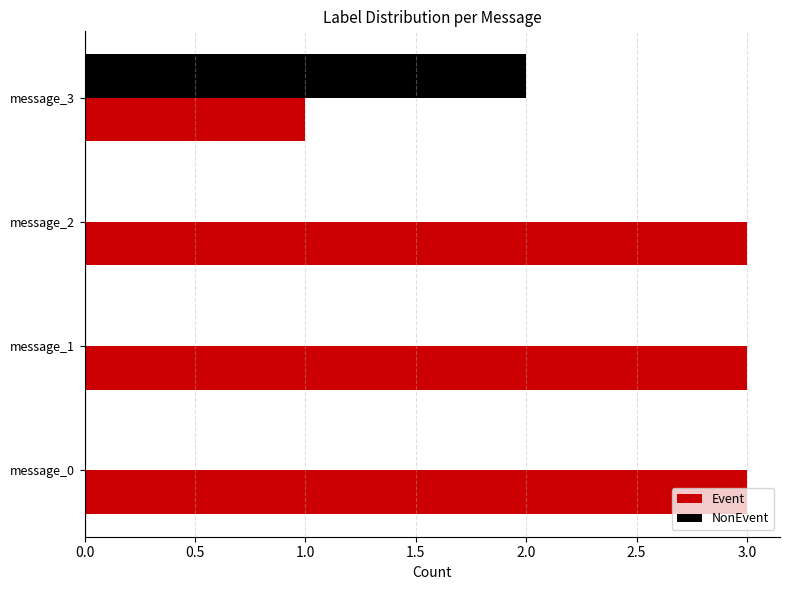

The Event series shows 3 at message_1. True or false?

True